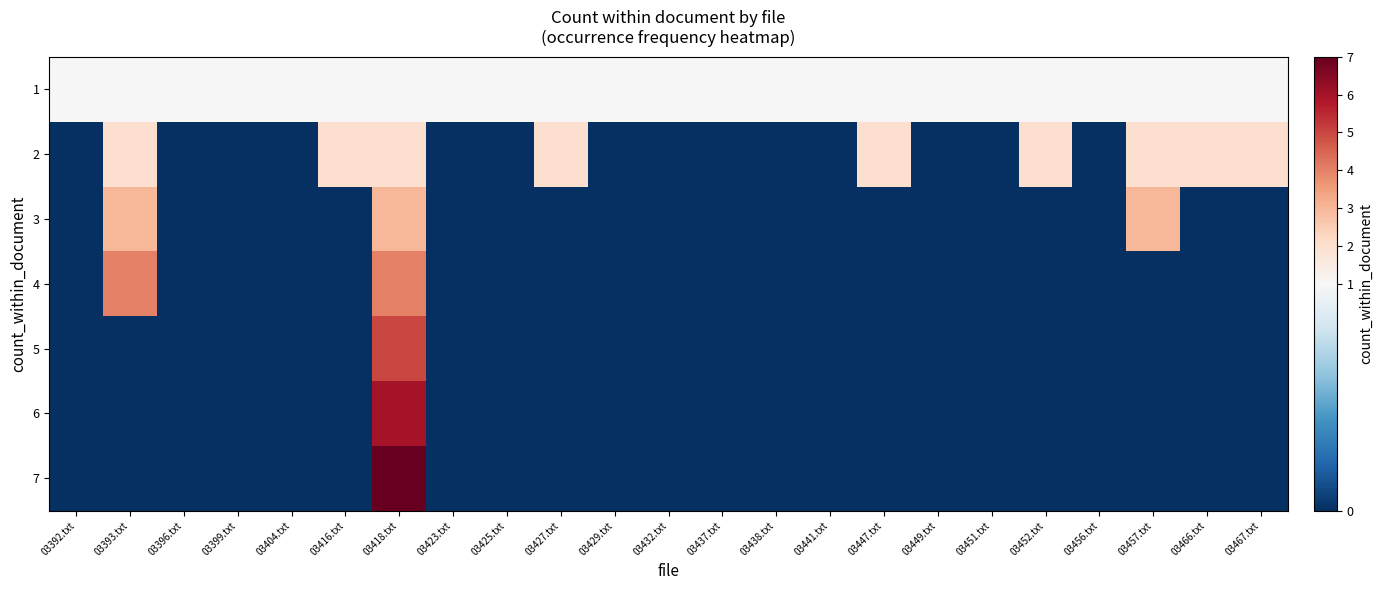

Which has a higher value, 03396.txt or 03399.txt?

03396.txt